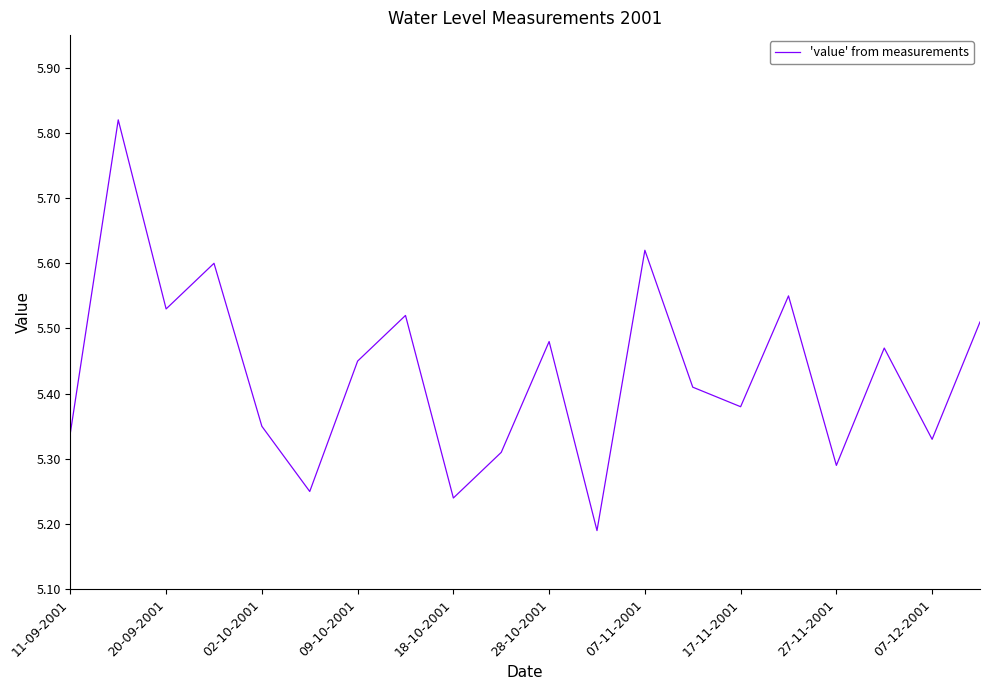

Is this an area chart (filled region under the line)?

No